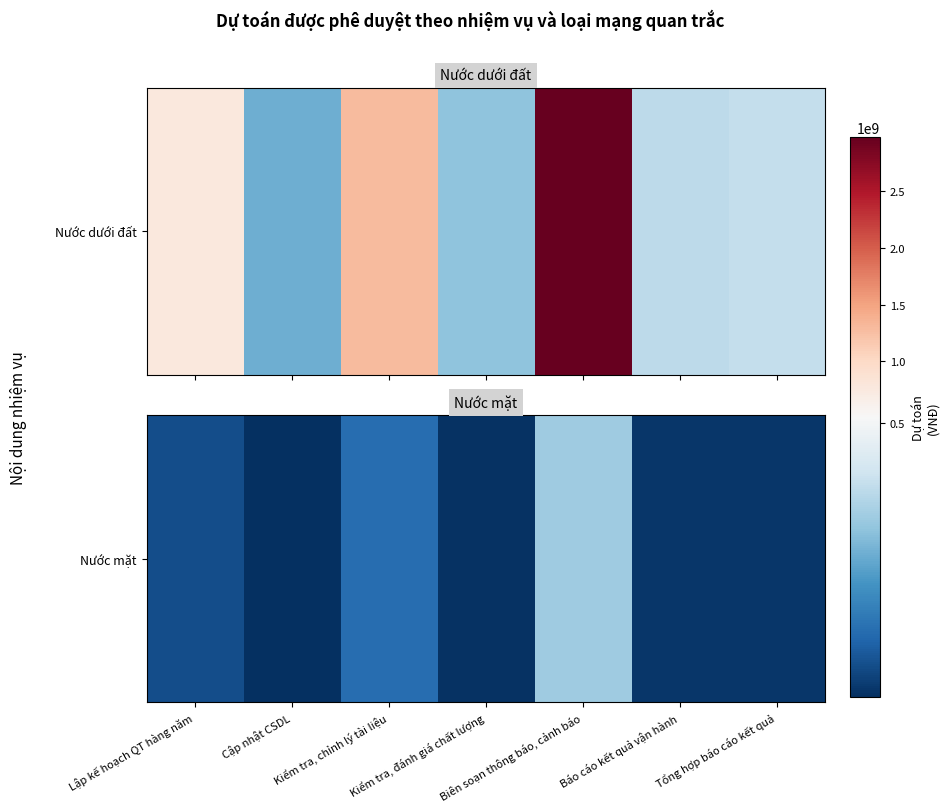

Is it true that the value at Kiểm tra, đánh giá chất lượng is 36175587.2?

True